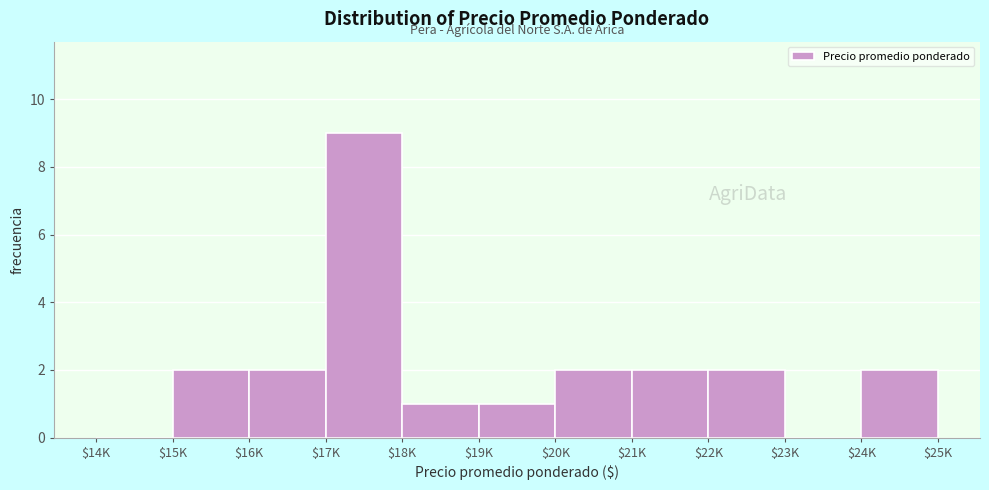

The value at $21K is 2. True or false?

True